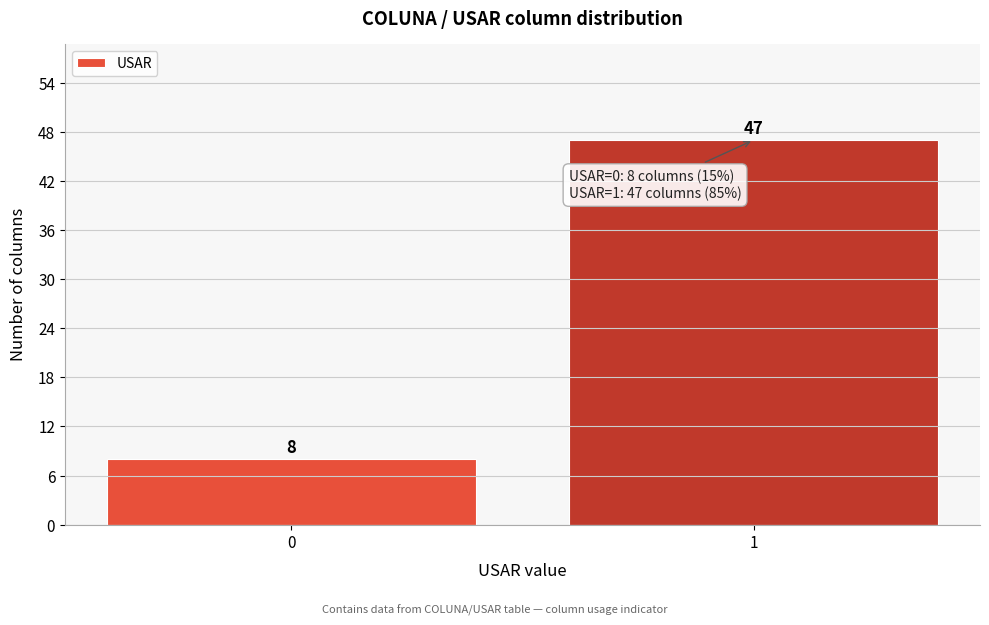

Reading right to left, what are all the values shown in this chart?

47	8